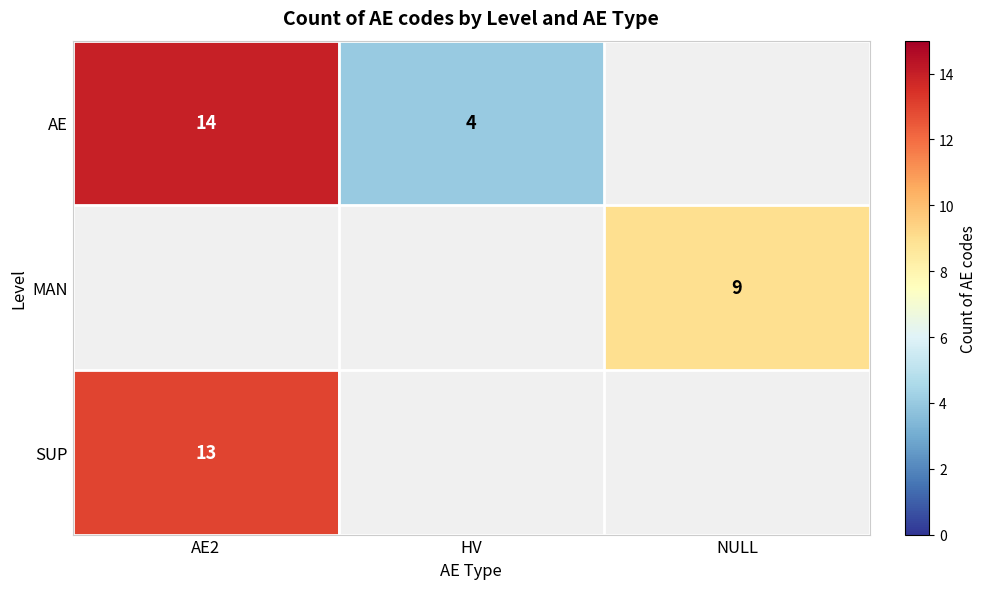

Is the value of AE at HV greater than the value of MAN at NULL?

No